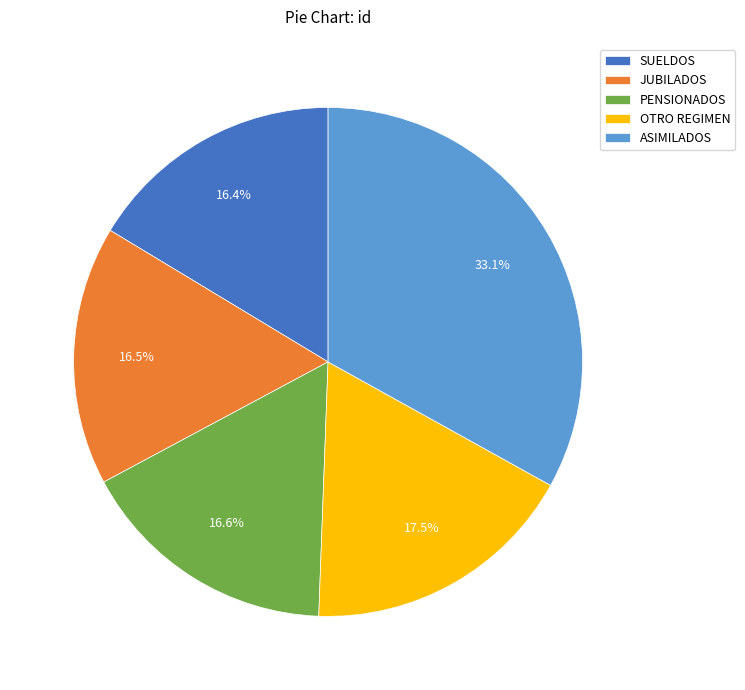

What percentage is the SUELDOS slice, to the nearest percent?

16%